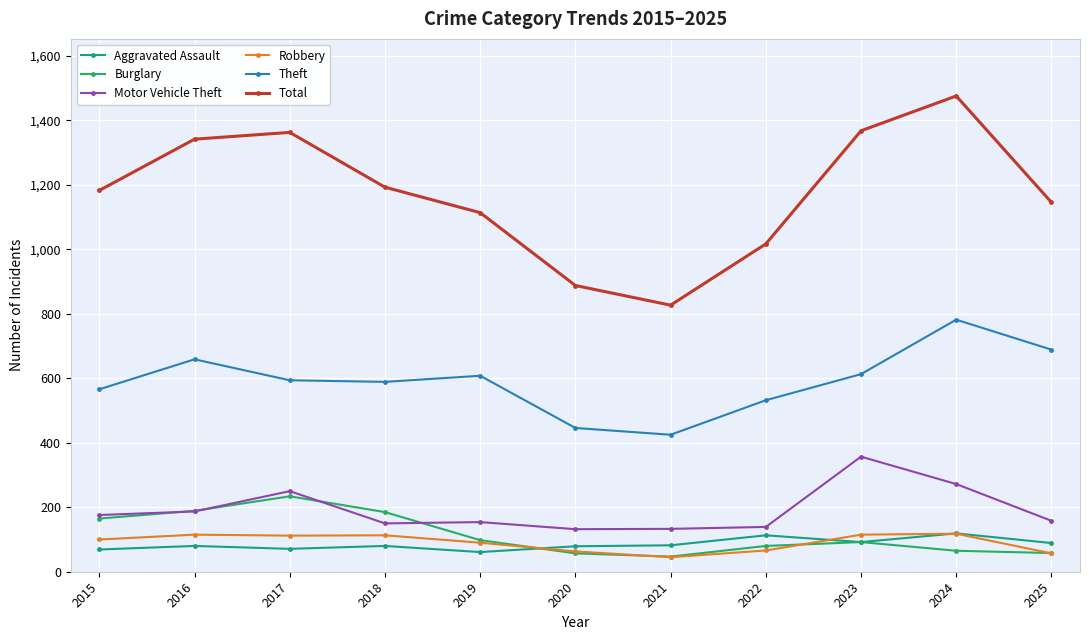

Which series has the largest total across all categories?

Total